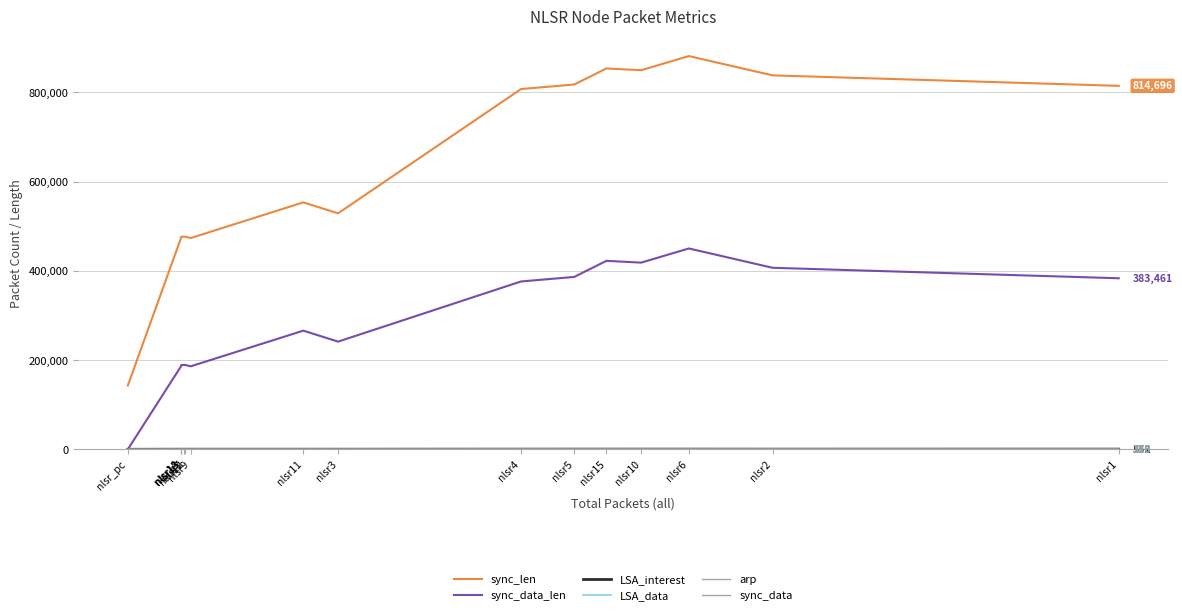

What is the difference between the maximum and minimum values in the sync_data_len series?

450241